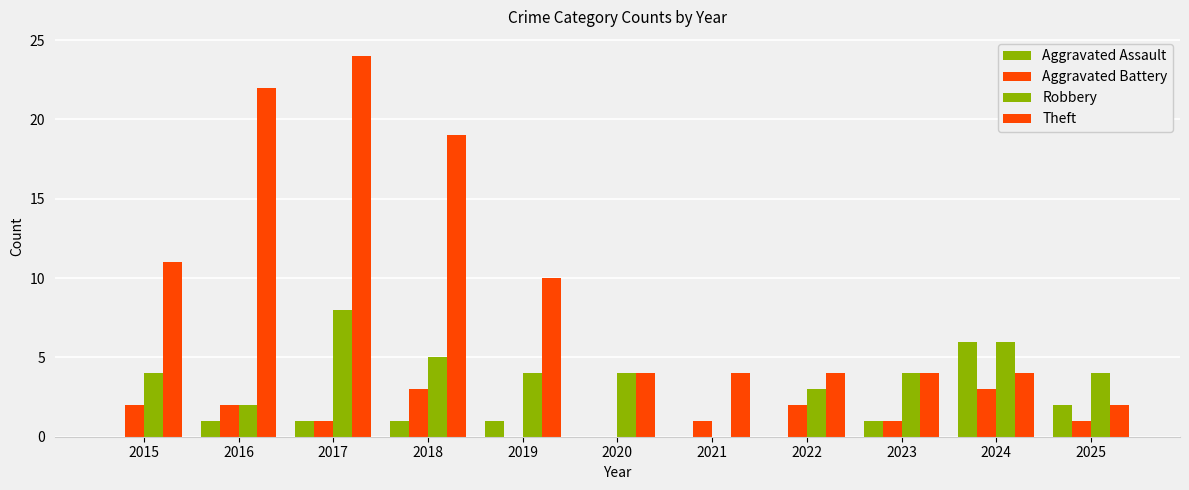

Count the number of data series in this chart.

4